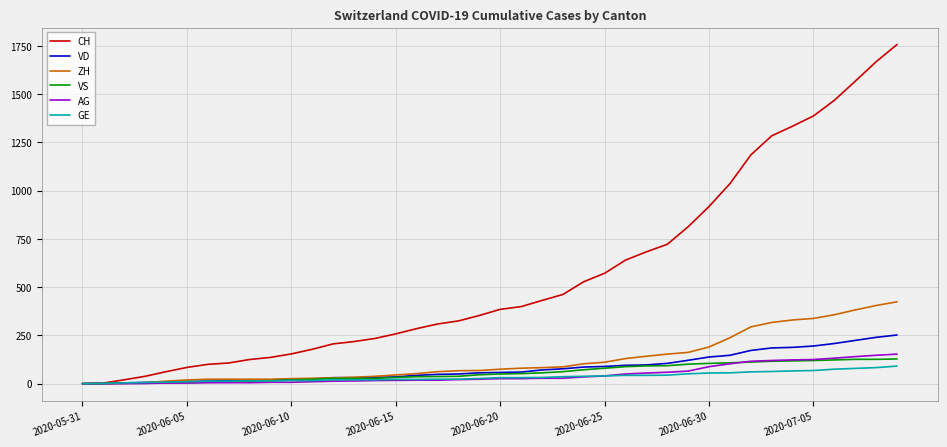

Which series has the largest total across all categories?

CH